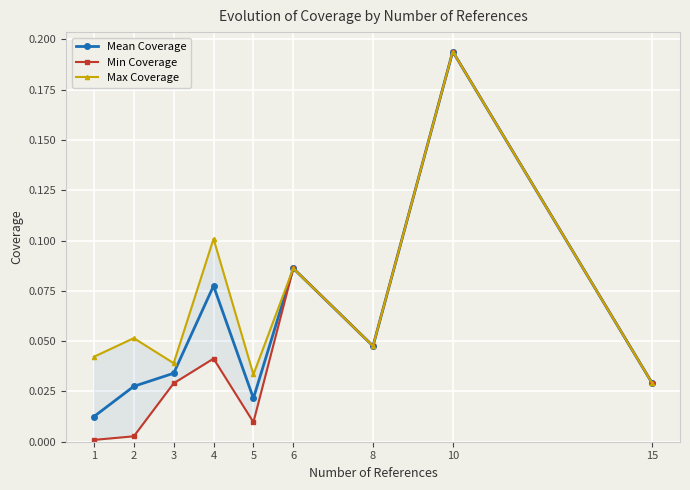

Is the value of Min Coverage at 4 greater than the value of Max Coverage at 8?

No